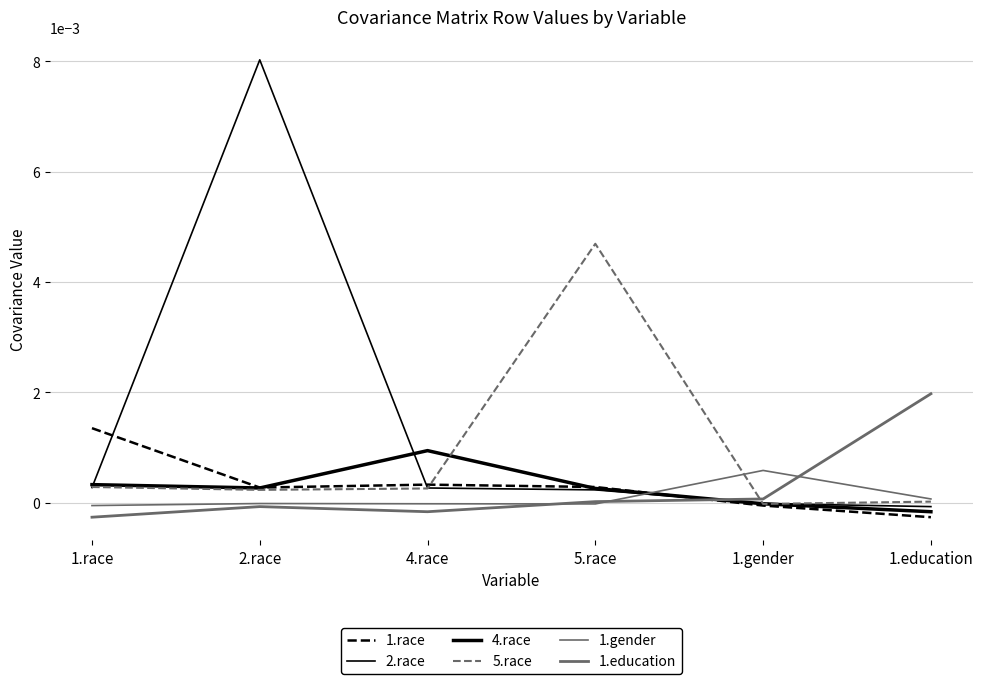

How many lines are shown in the chart?

6